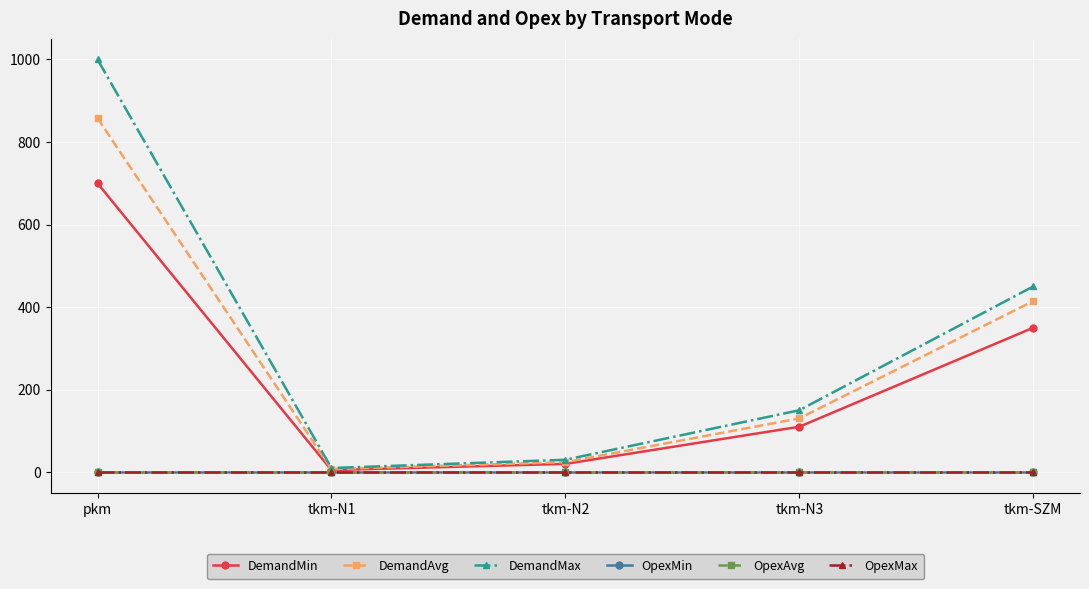

Reading left to right, what are all the values shown in this chart?

DemandMin: 700.0	5.0	20.0	110.0	350.0
DemandAvg: 858.0	7.5	24.2	130.3	414.5
DemandMax: 1000.0	10.0	30.0	150.0	450.0
OpexMin: 0.0	0.0	0.0	0.0	0.0
OpexAvg: 0.0	0.0	0.0	0.0	0.0
OpexMax: 0.0	0.0	0.0	0.0	0.0